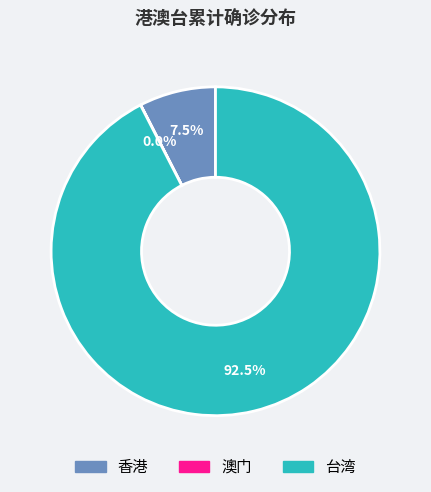

Is 台湾 the majority of the pie?

Yes